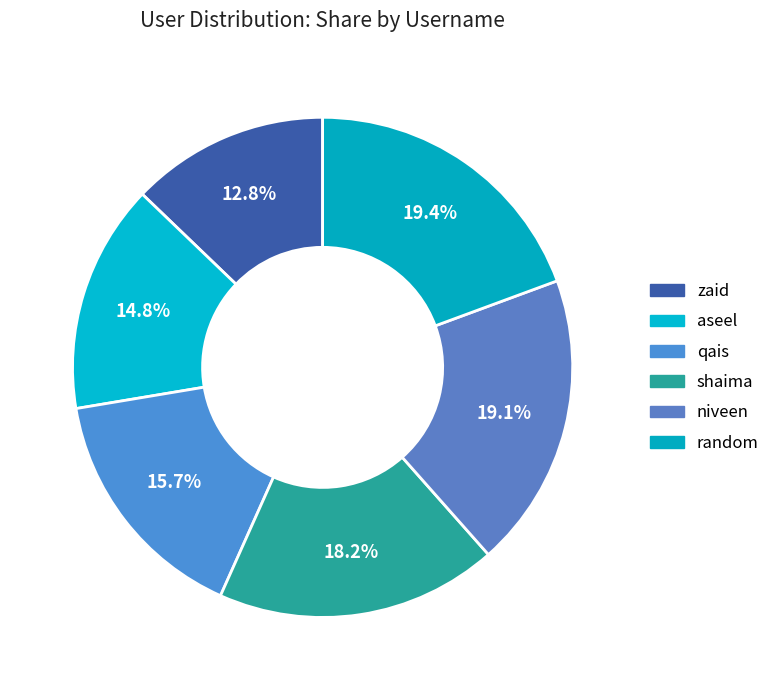

Does zaid account for over 50% of the chart?

No